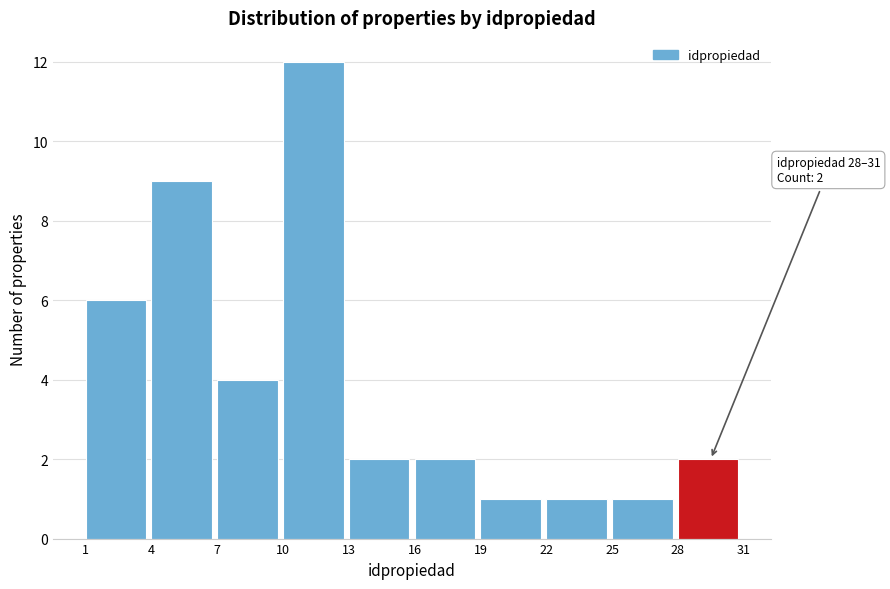

Over which range of the x-axis is the bar tallest?

10 to 13